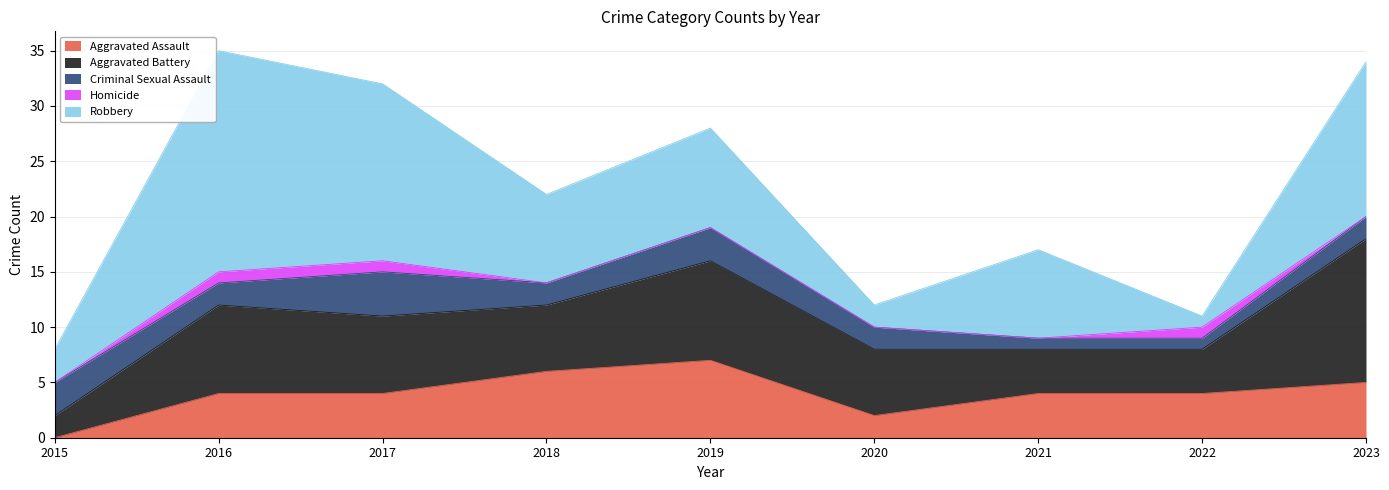

True or false: Aggravated Assault and Aggravated Battery cross at least once.

False